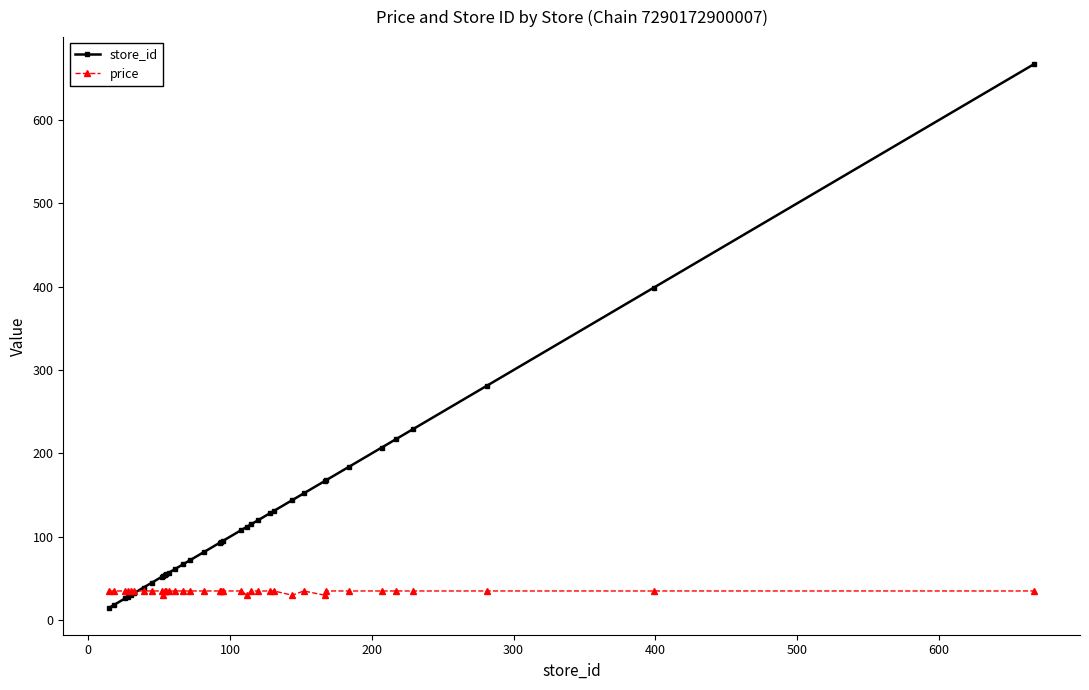

What is the difference between the second highest and second lowest values in the price series?

5.1